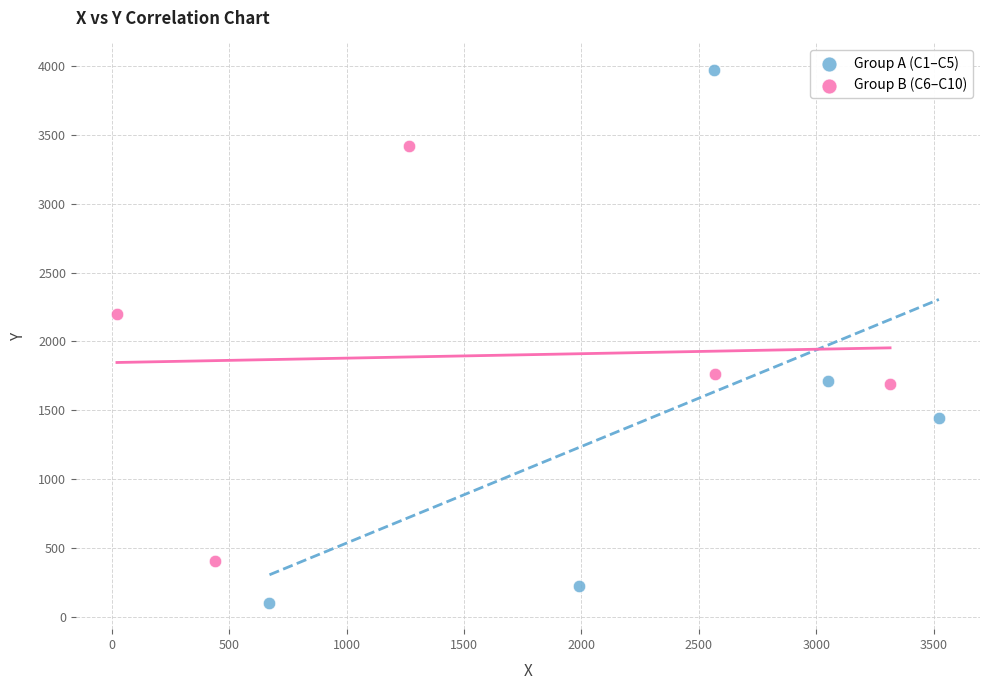

Which series reaches the maximum Y coordinate?

Group A (C1–C5)